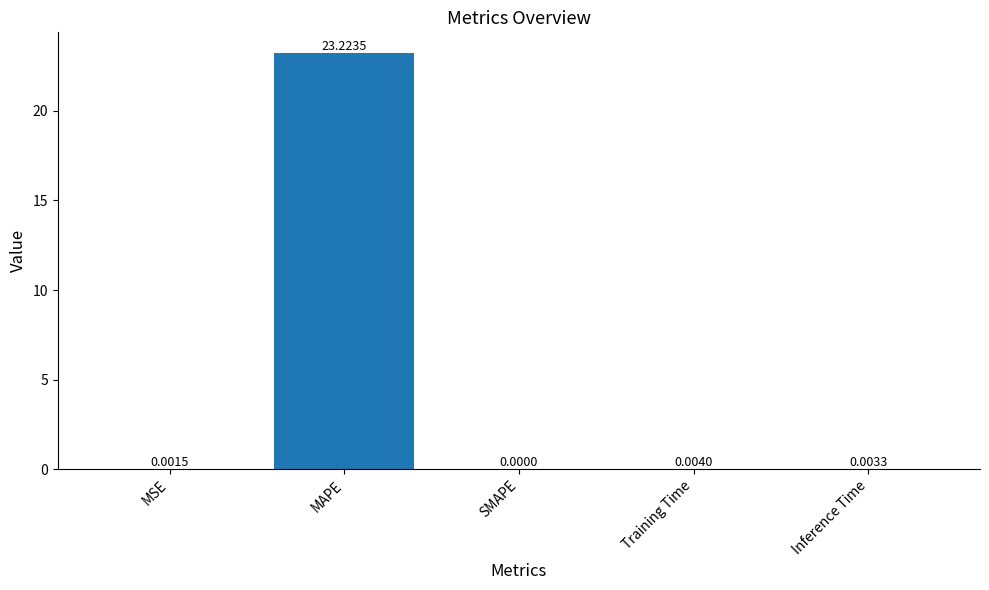

What is the sum of all values?

23.2